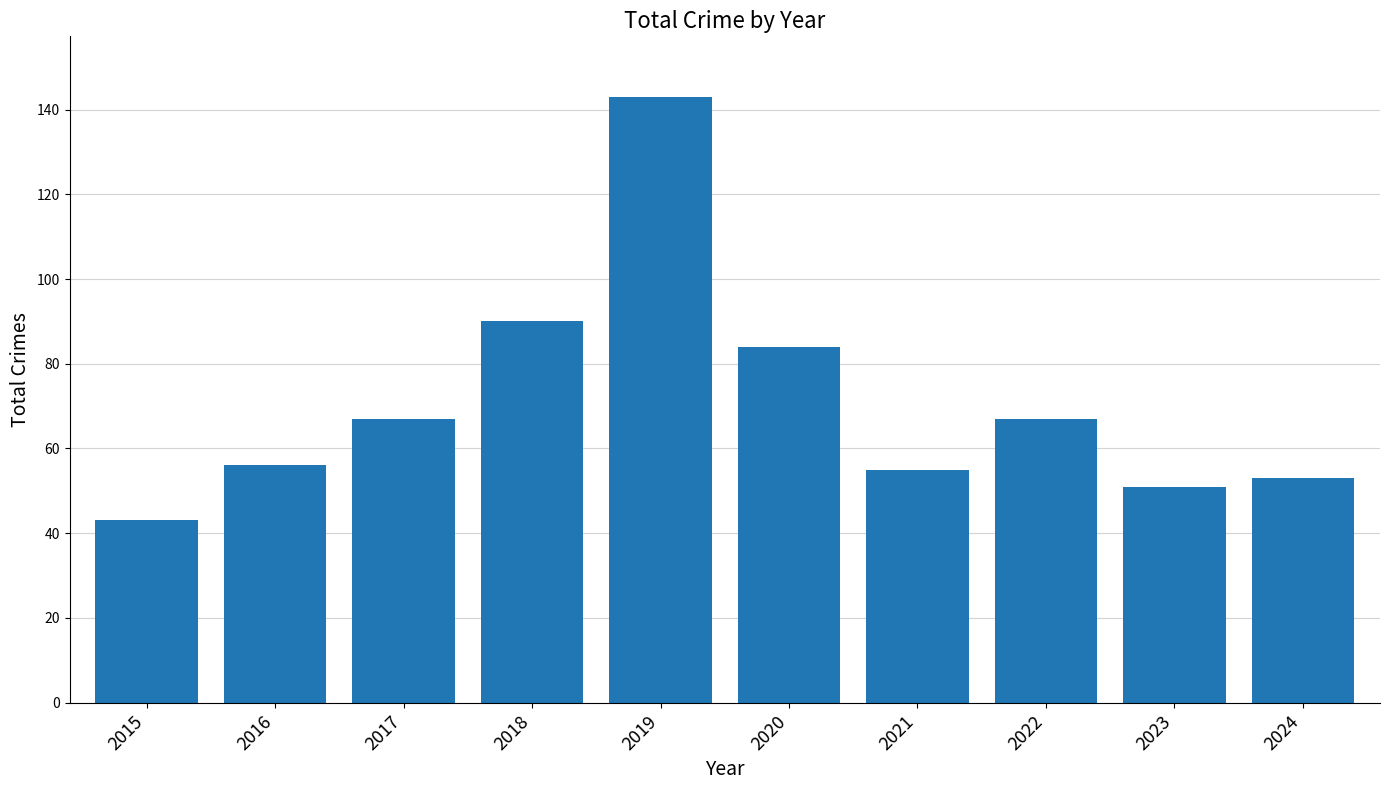

Reading left to right, what are all the values shown in this chart?

2015=43	2016=56	2017=67	2018=90	2019=143	2020=84	2021=55	2022=67	2023=51	2024=53